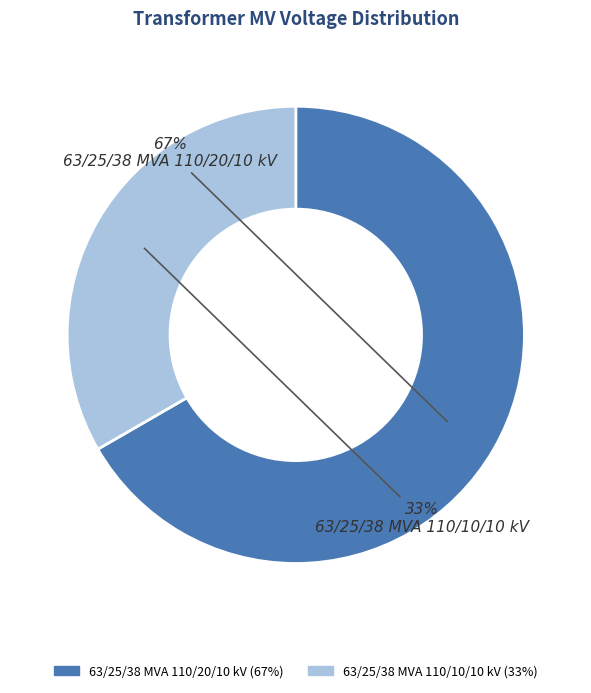

To the nearest percent, what is the average slice percentage?

50%